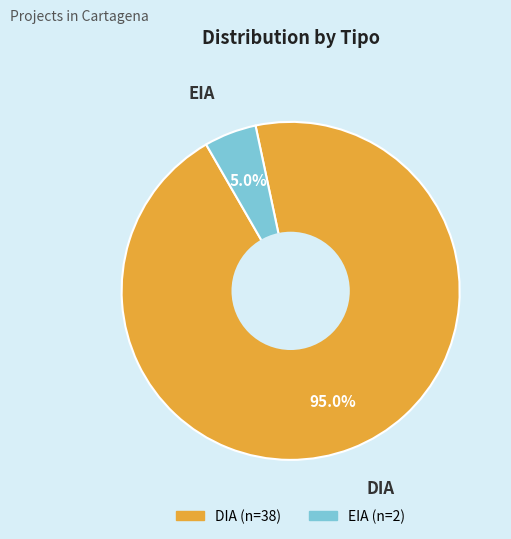

Which has a higher value, DIA or EIA?

DIA